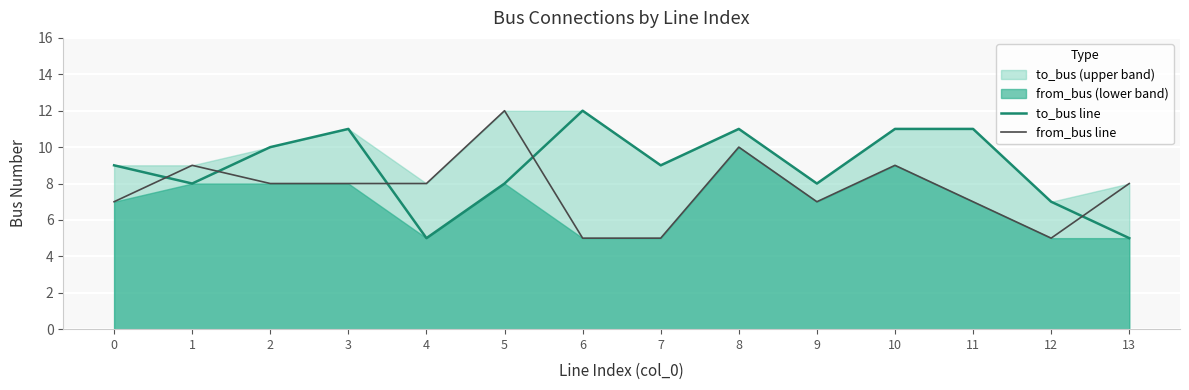

What is the difference between the from_bus line values at 1 and 12?

4